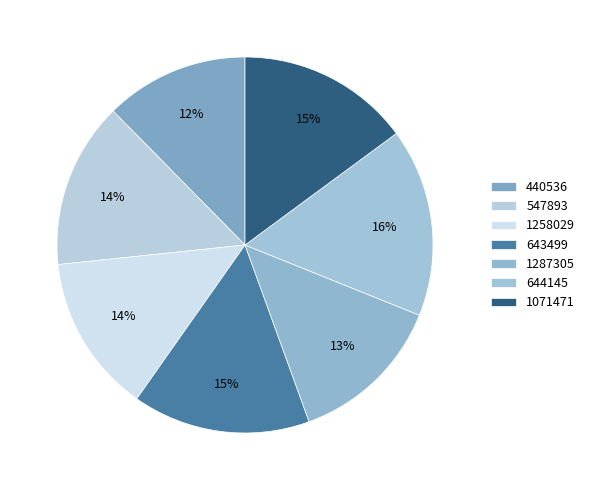

How many segments does this pie chart have?

7